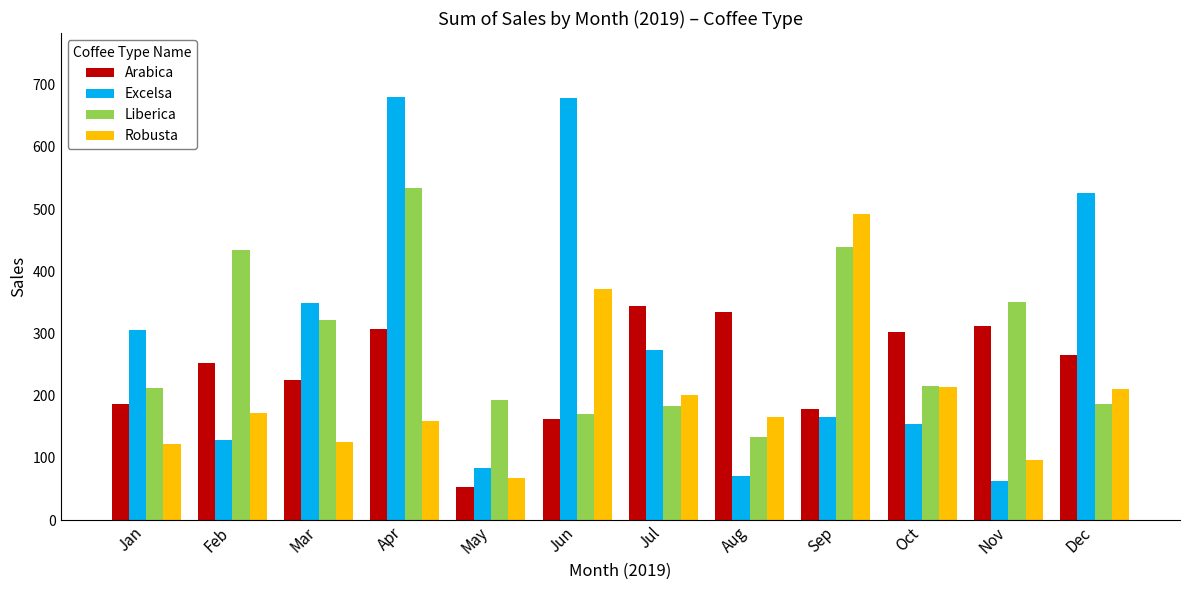

At Nov, list the series in order from smallest to largest.

Excelsa, Robusta, Arabica, Liberica